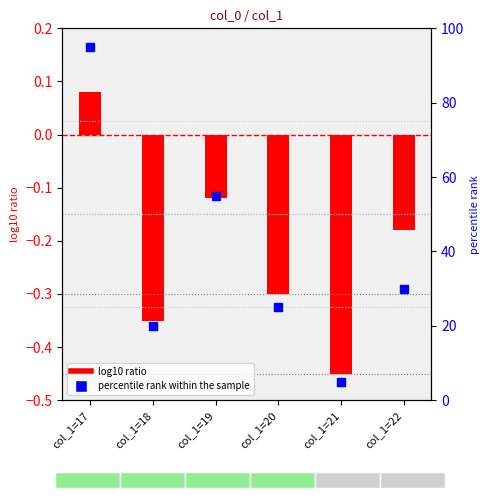

Between col_1=19 and col_1=17, which is larger?

col_1=17